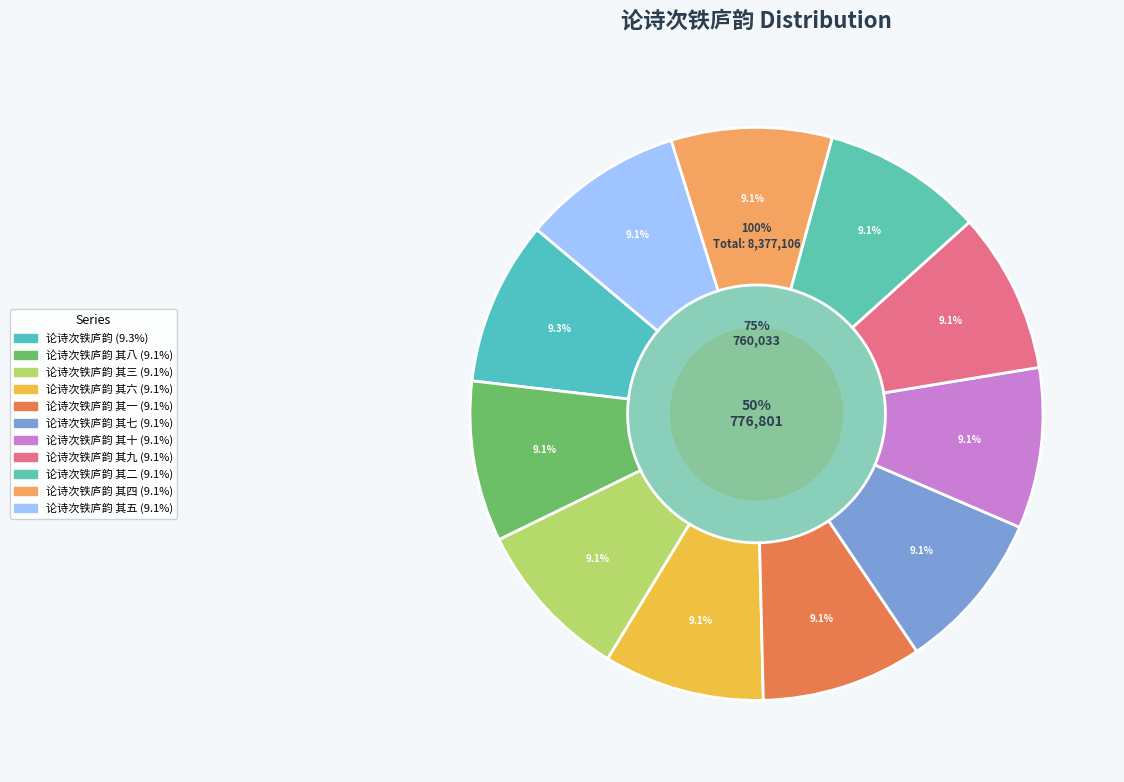

Combined, do 论诗次铁庐韵 其七 and 论诗次铁庐韵 其二 account for over 50%?

No